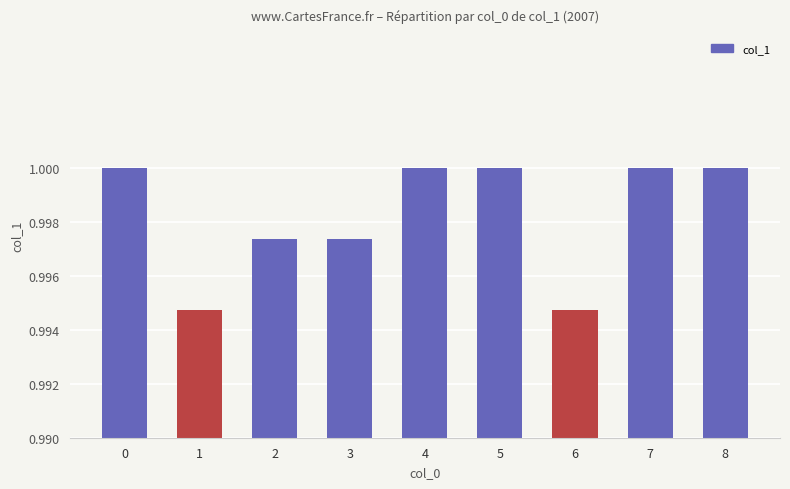

True or false: the data shows 0.7 at 8.

False